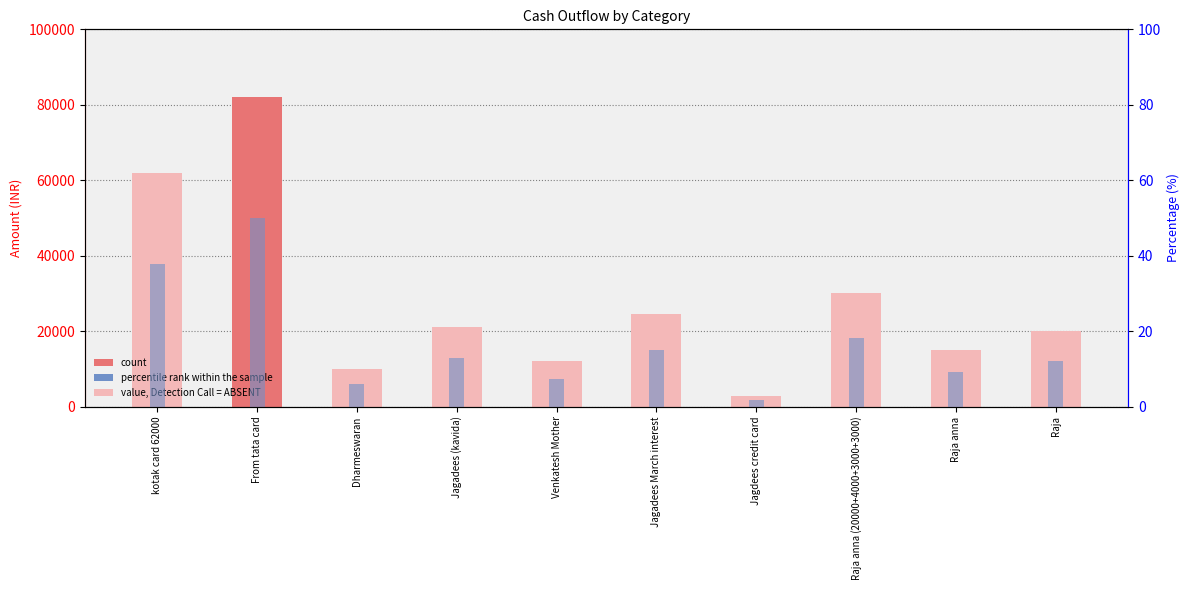

What is the sum of the values at kotak card 62000 and Venkatesh Mother?

74000